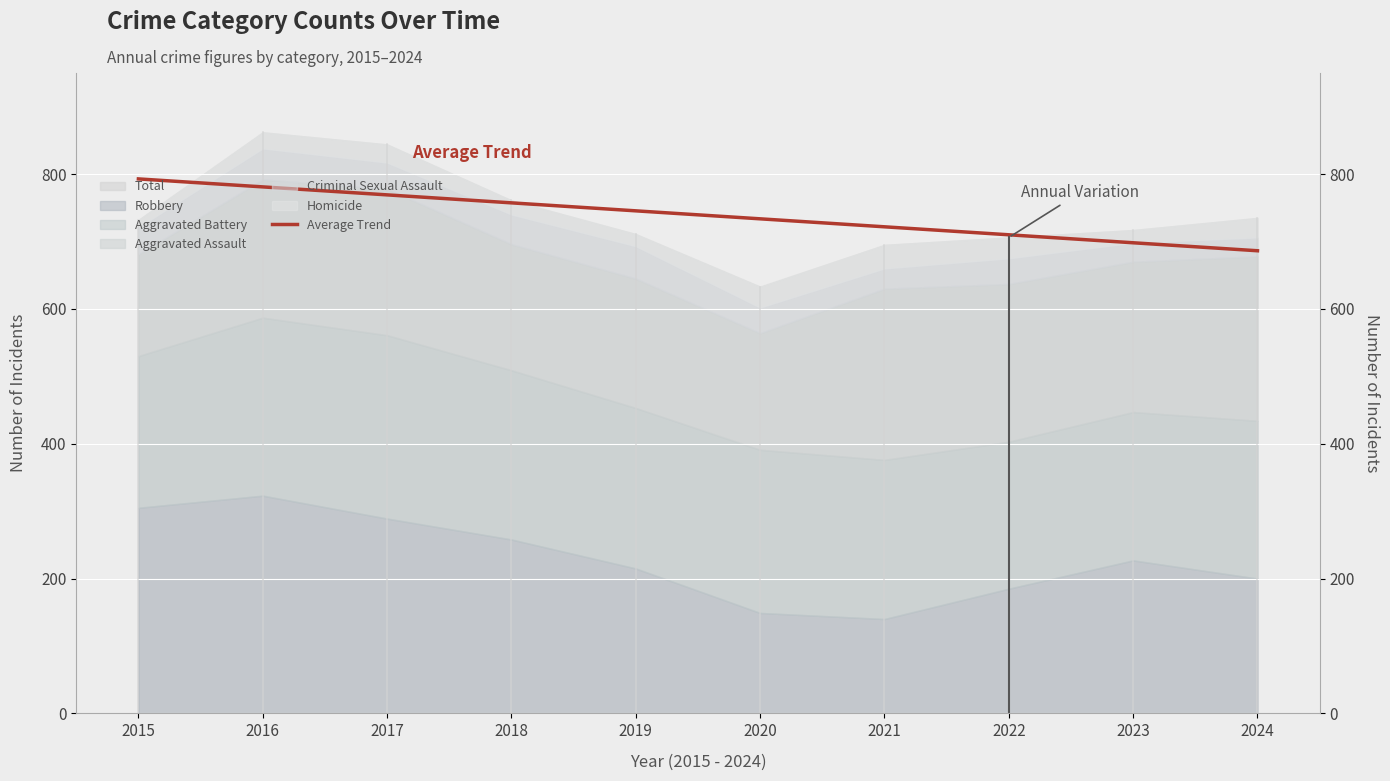

What is the ratio of the value at 2024 to the value at 2021?

1.0